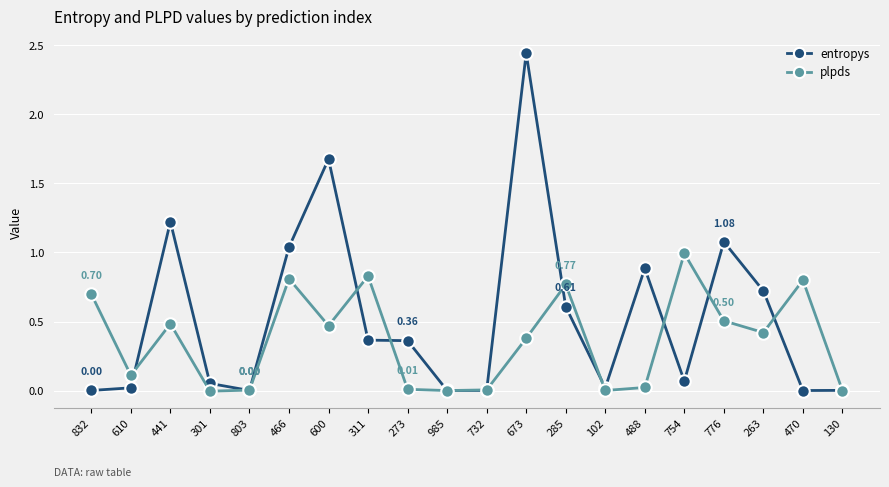

What is the label of the 18th point from the right?

441